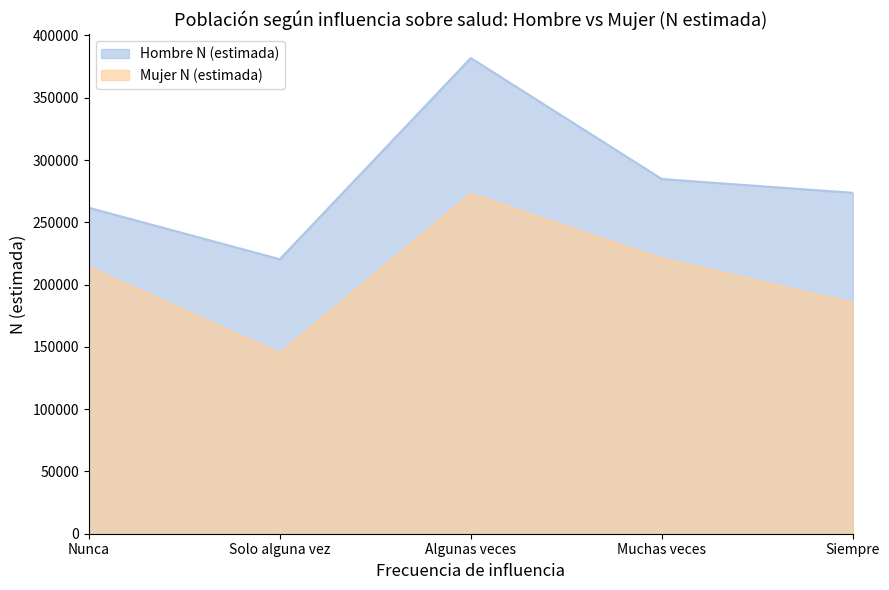

What is the difference between the Hombre N (estimada) values at Solo alguna vez and Muchas veces?

64384